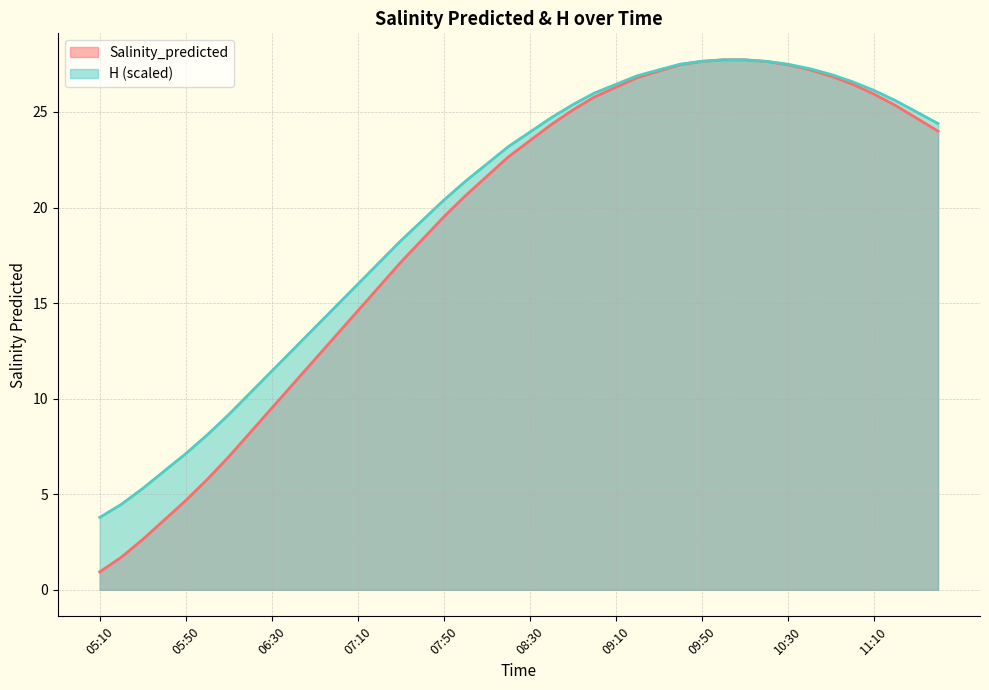

What is the maximum value shown in the chart?

27.7